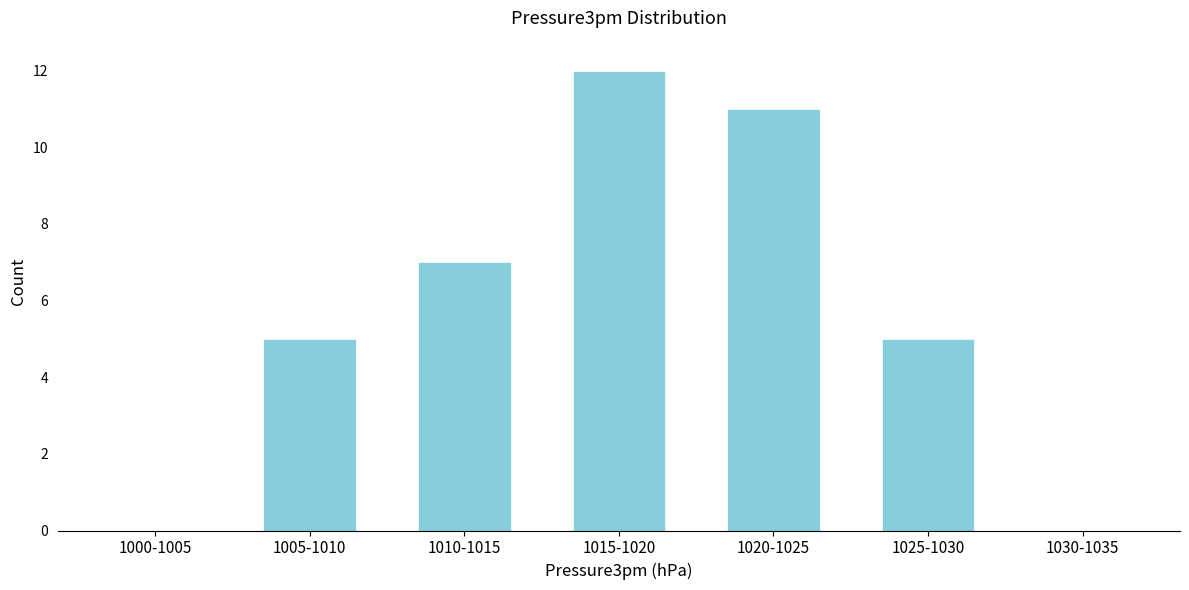

Reading right to left, transcribe all the data shown in this chart.

1030-1035=0	1025-1030=5	1020-1025=11	1015-1020=12	1010-1015=7	1005-1010=5	1000-1005=0